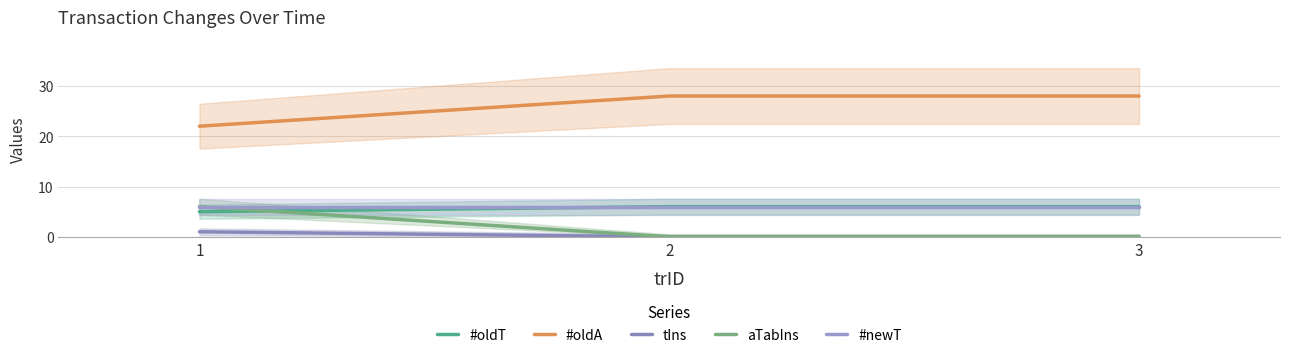

What is the highest value of the #oldT series?

6